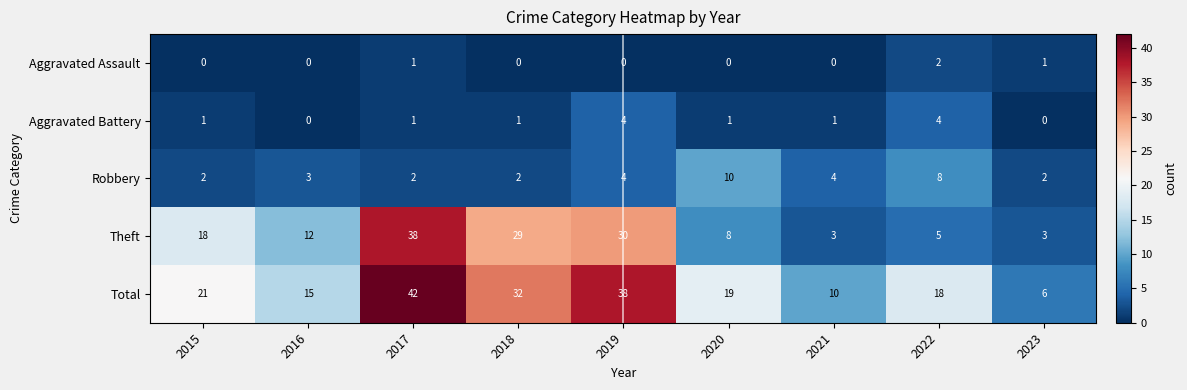

Rank the series by their maximum value, from highest to lowest.

Total, Theft, Robbery, Aggravated Battery, Aggravated Assault